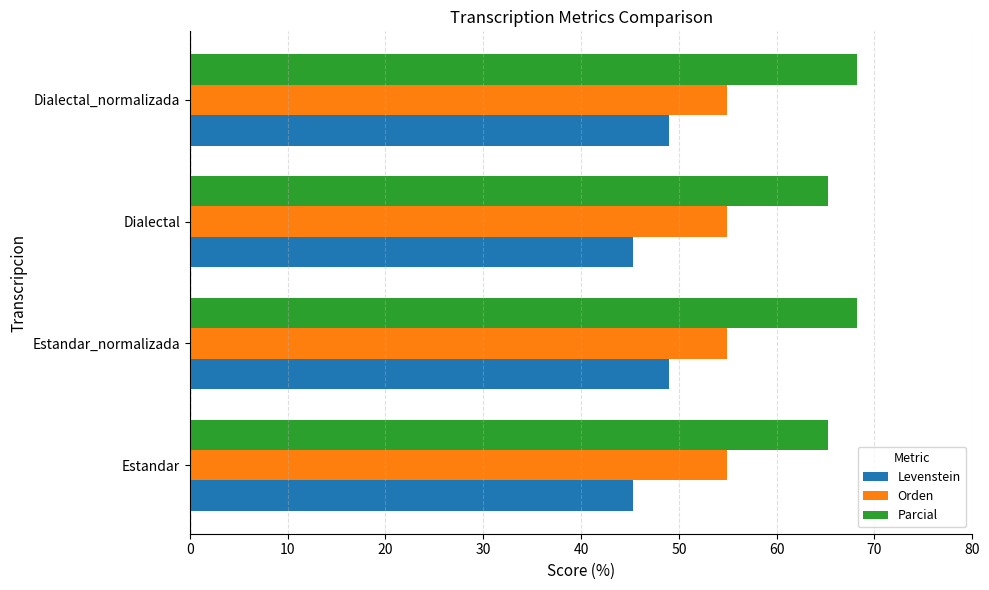

What is the difference between the maximum and second lowest values in the Parcial series?

3.0